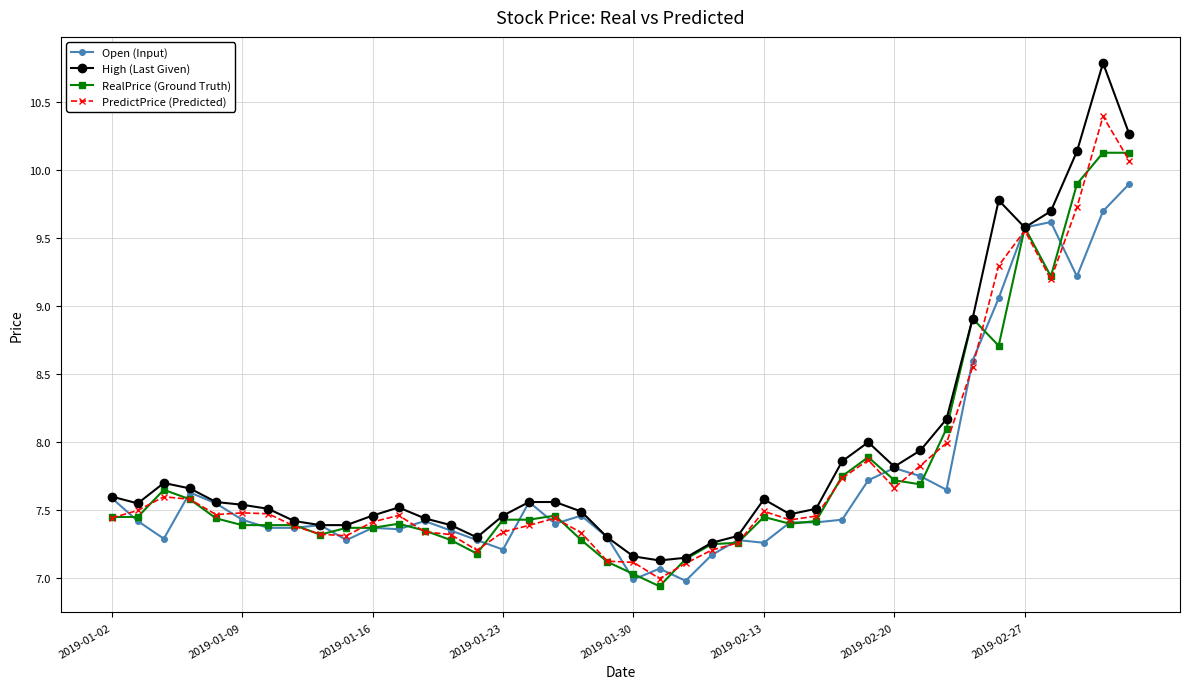

Which series has the largest range (max minus min)?

High (Last Given)